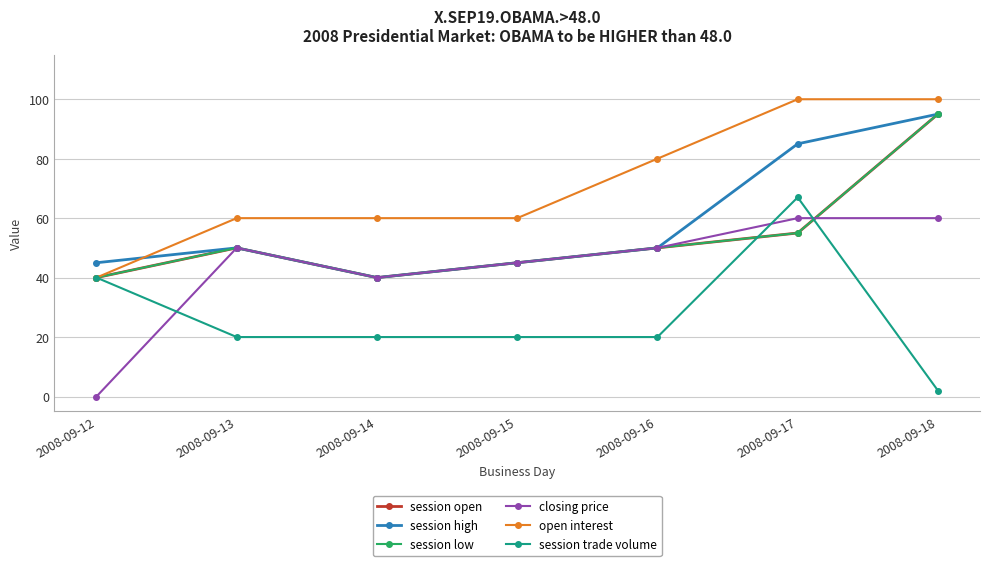

Does the chart have visible grid lines?

Yes